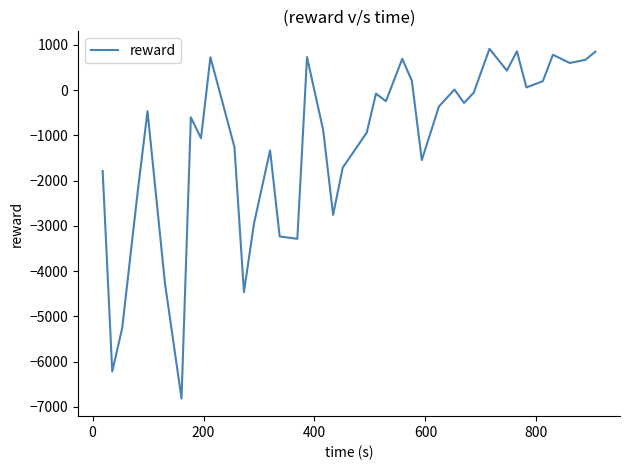

What is the maximum value shown in the chart?

915.0